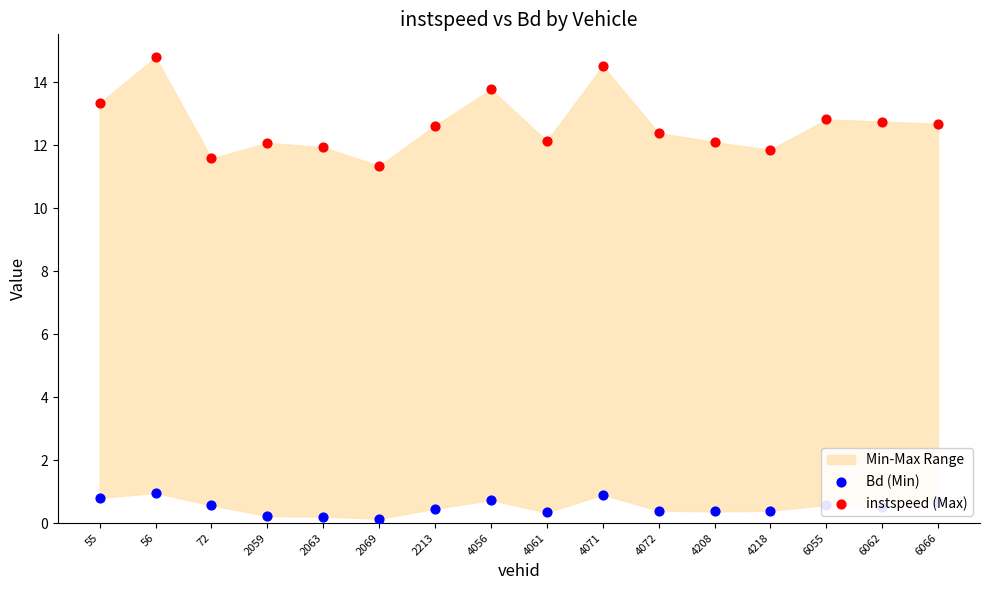

Which series contains the lowest Y value?

Bd (Min)